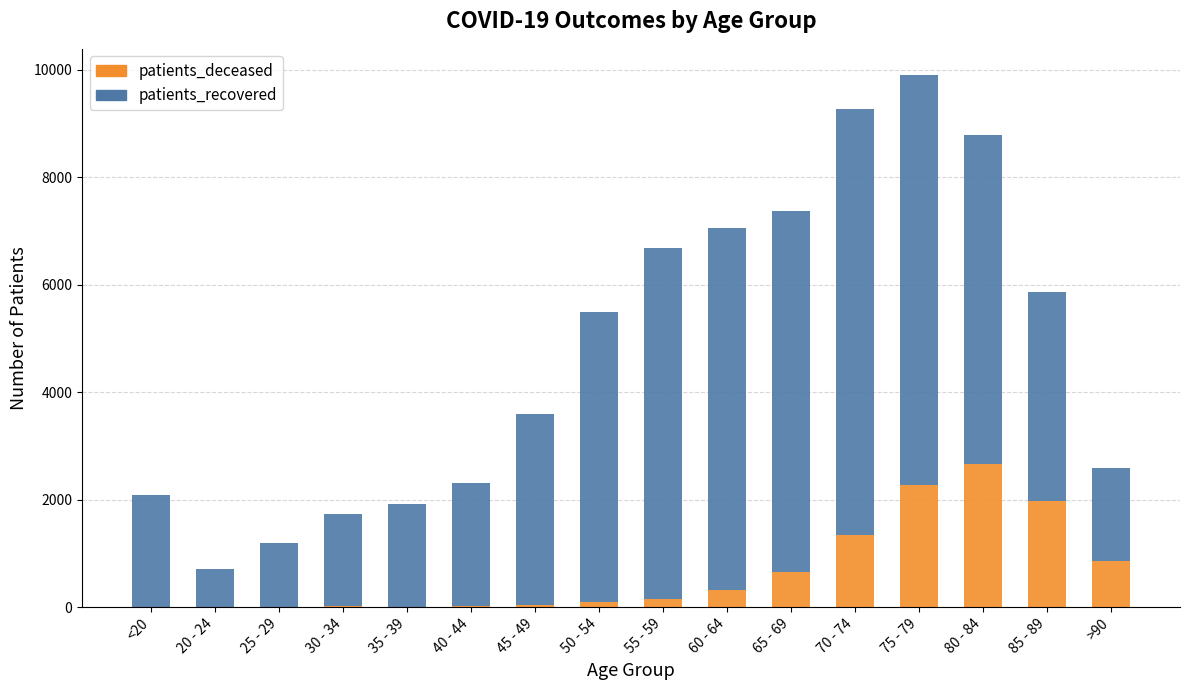

At which label does patients_deceased reach its peak?

80 - 84